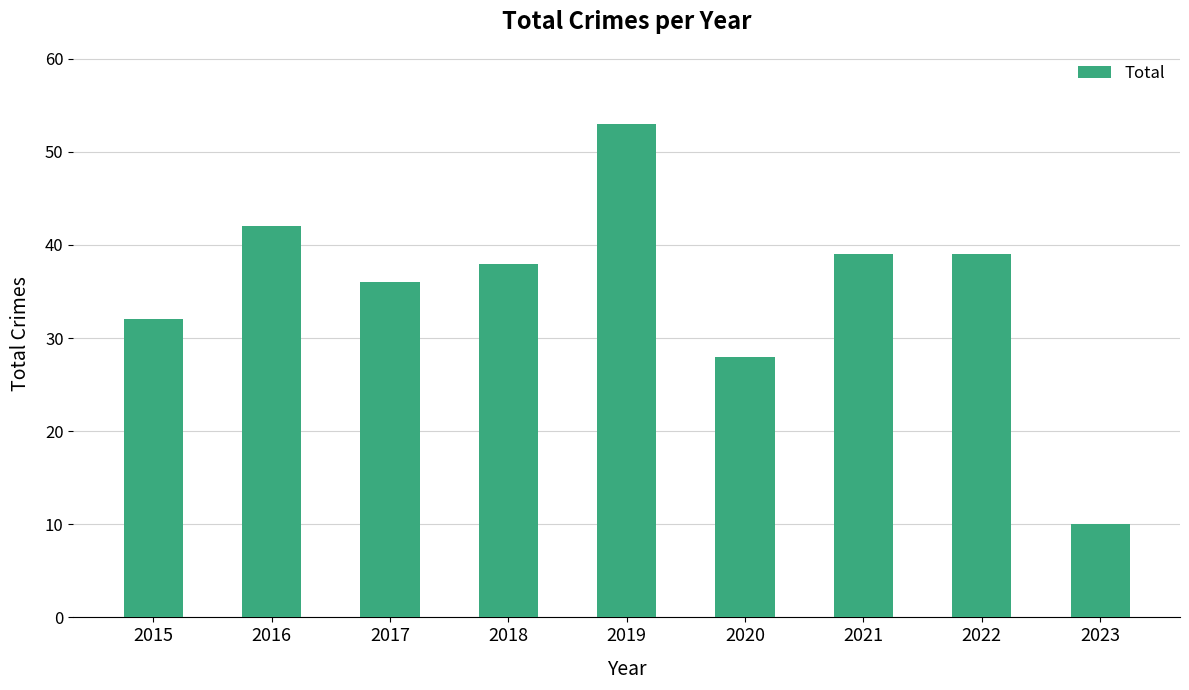

Which has a higher value, 2020 or 2019?

2019